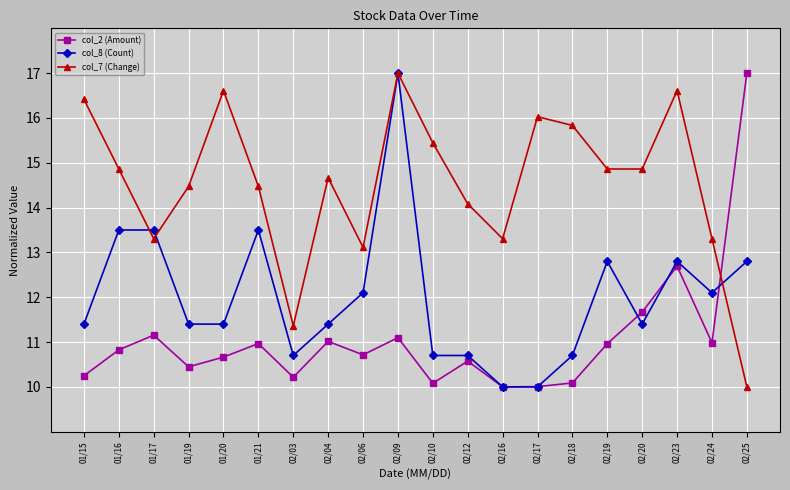

Where is the first local maximum for col_2 (Amount)?

01/17